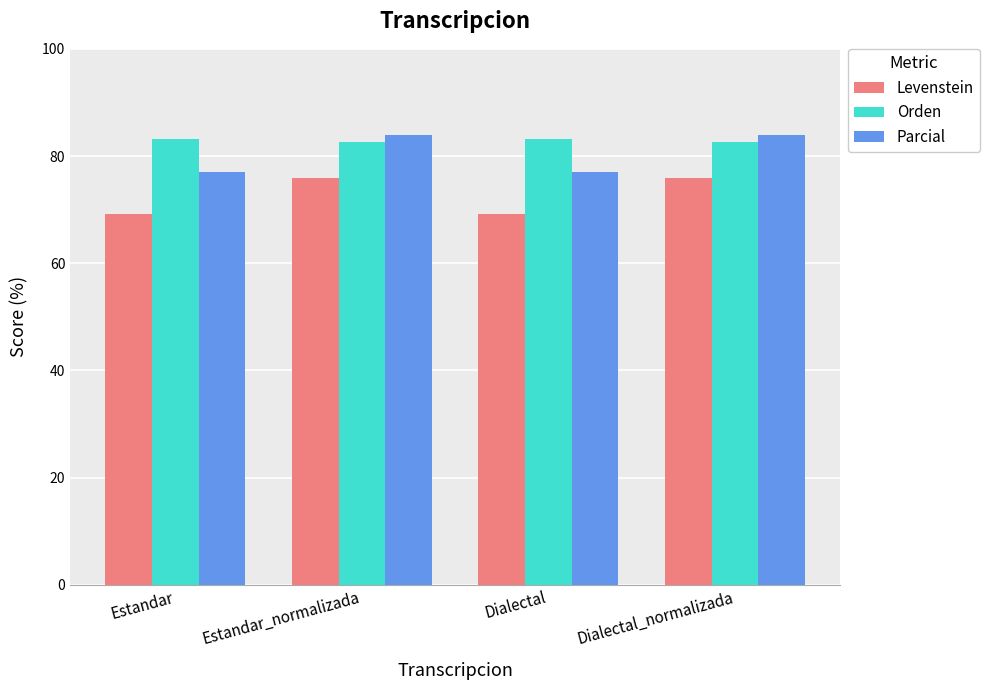

Reading left to right, list all the values displayed in this chart.

Levenstein: Estandar=69.2	Estandar_normalizada=76.0	Dialectal=69.2	Dialectal_normalizada=76.0
Orden: Estandar=83.2	Estandar_normalizada=82.5	Dialectal=83.2	Dialectal_normalizada=82.5
Parcial: Estandar=77.0	Estandar_normalizada=84.0	Dialectal=77.0	Dialectal_normalizada=84.0